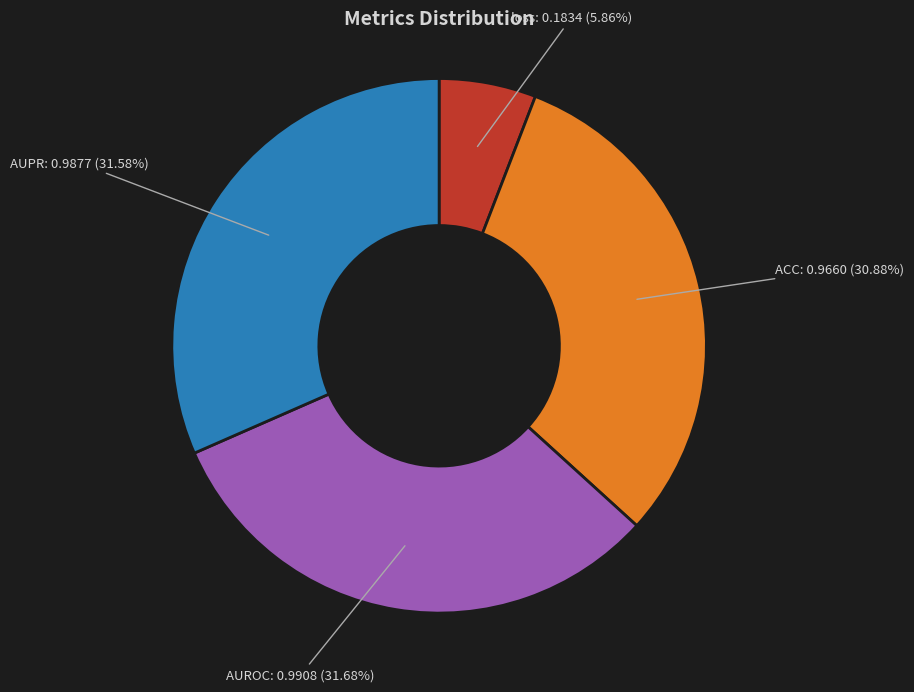

Count the number of slices in the pie.

4